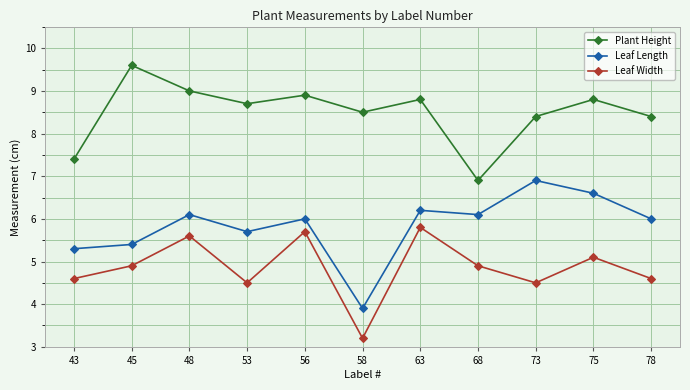

What is the lowest value of the Leaf Width series?

3.2